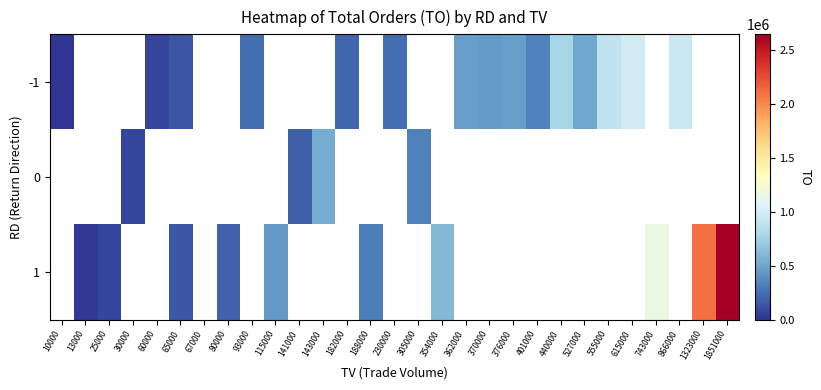

At which label does -1 first exceed 245200?

93000